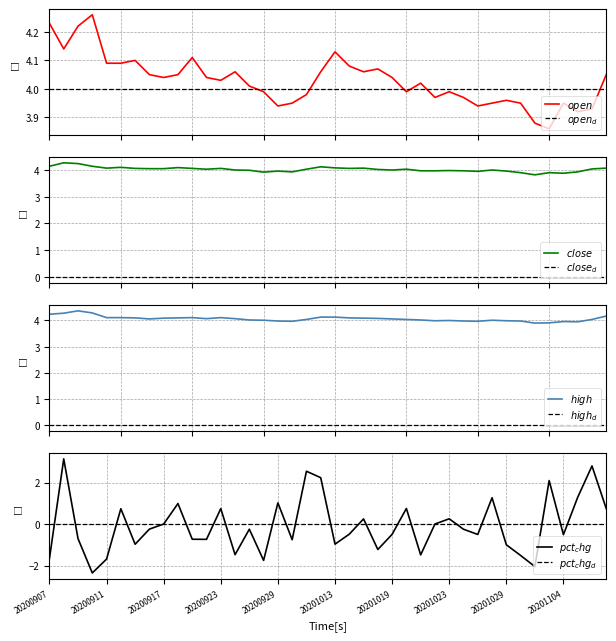

True or false: open and high intersect in this chart.

False